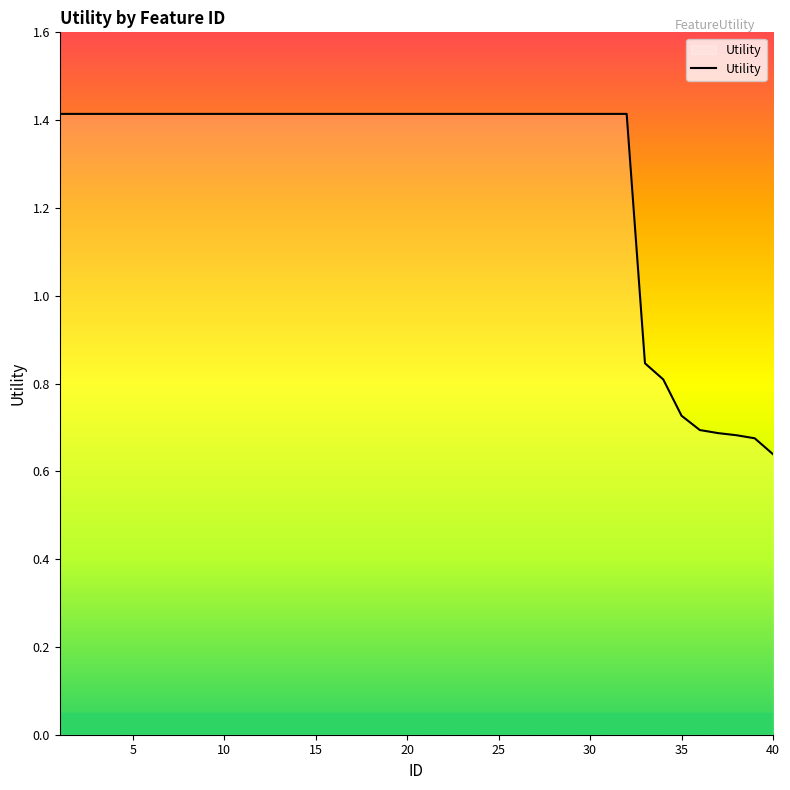

What is the greatest value displayed?

1.4